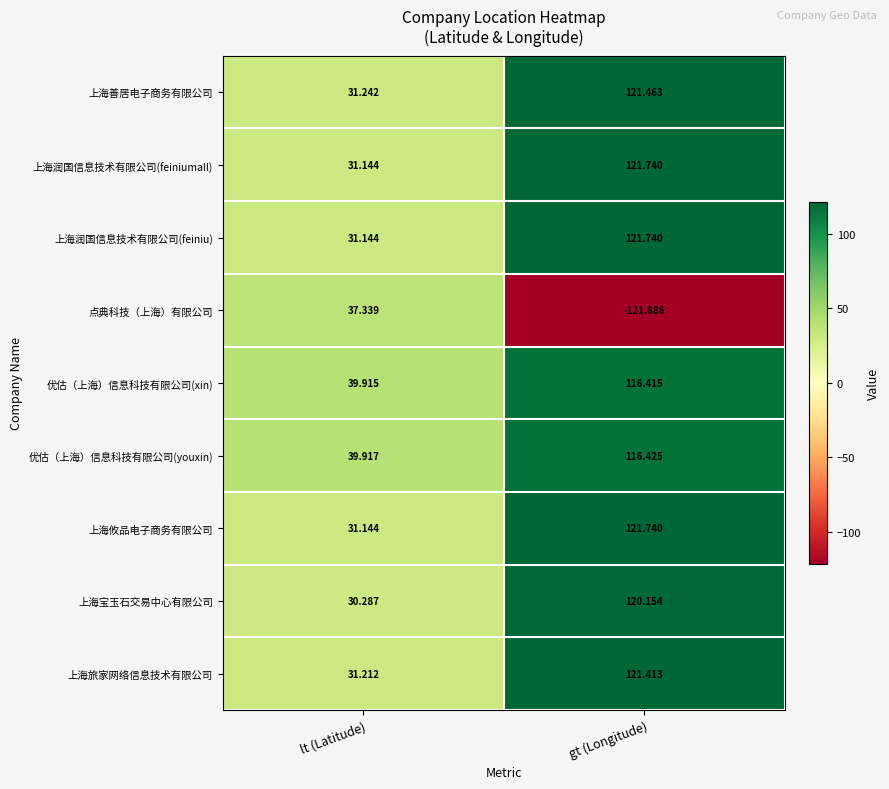

Rank the categories by 上海善居电子商务有限公司 value from highest to lowest.

gt (Longitude), lt (Latitude)